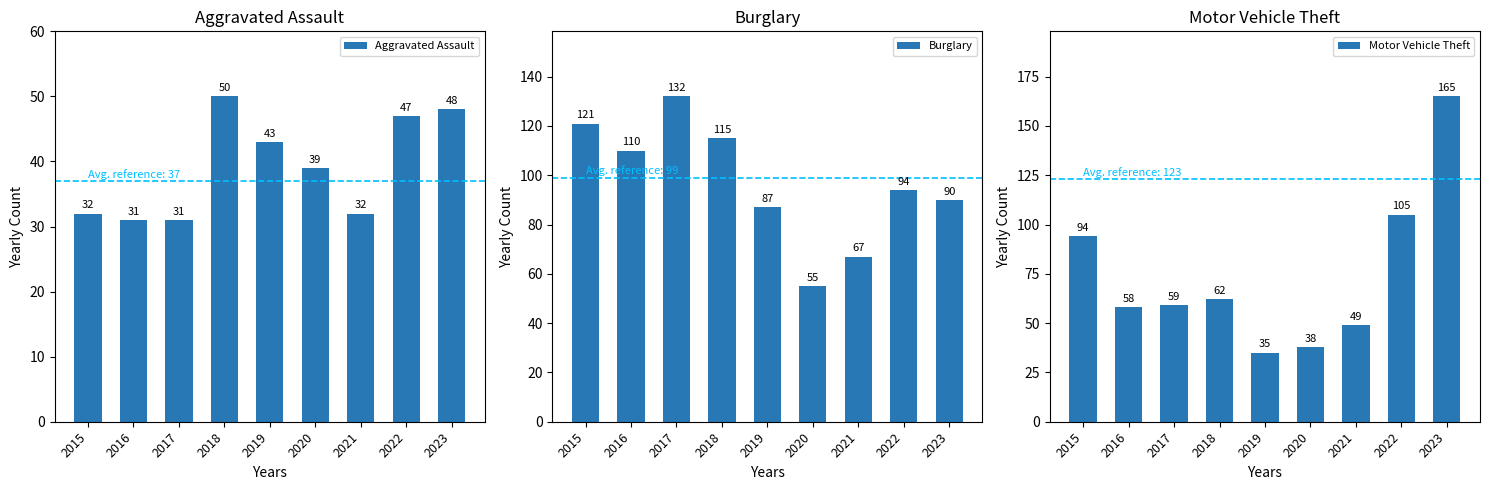

List the series in order of their overall mean, highest first.

Burglary, Motor Vehicle Theft, Aggravated Assault